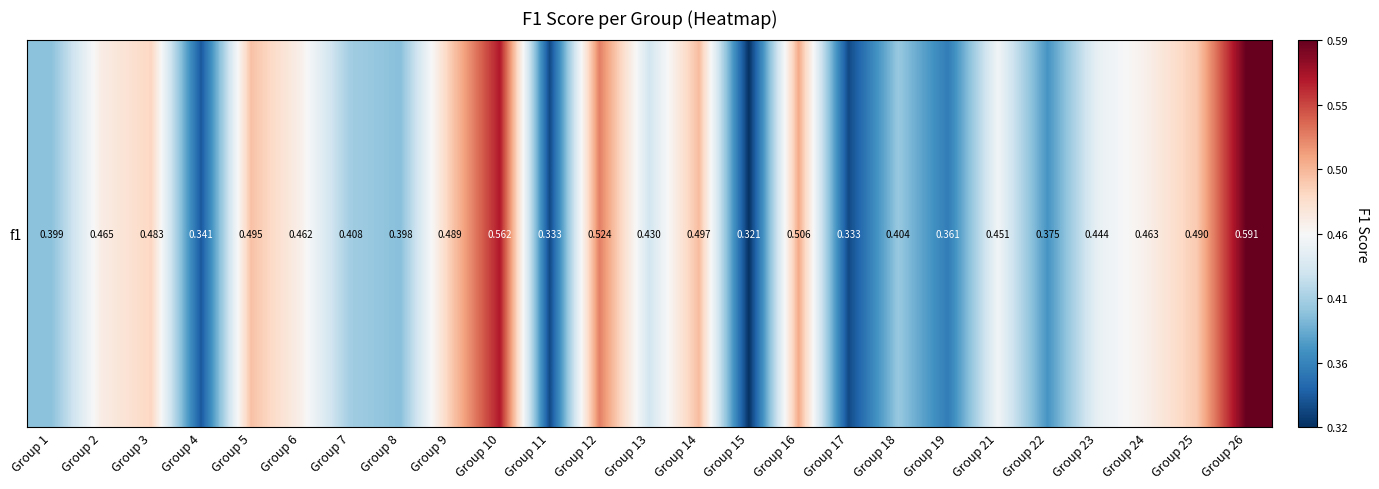

Reading right to left, what are all the values shown in this chart?

0.6	0.5	0.5	0.4	0.4	0.5	0.4	0.4	0.3	0.5	0.3	0.5	0.4	0.5	0.3	0.6	0.5	0.4	0.4	0.5	0.5	0.3	0.5	0.5	0.4